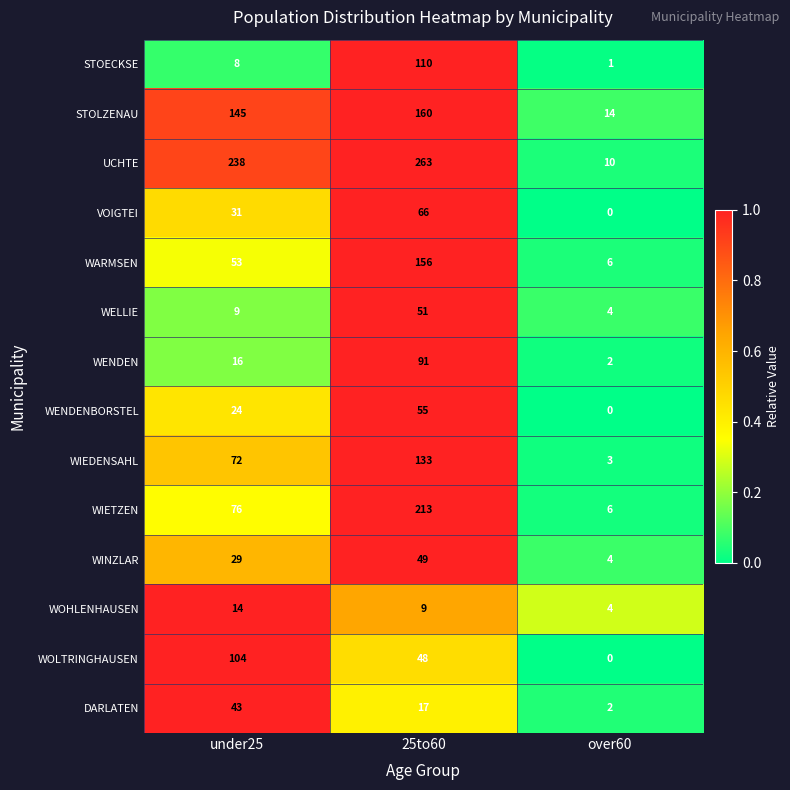

At which category is the sum across all series the highest?

25to60